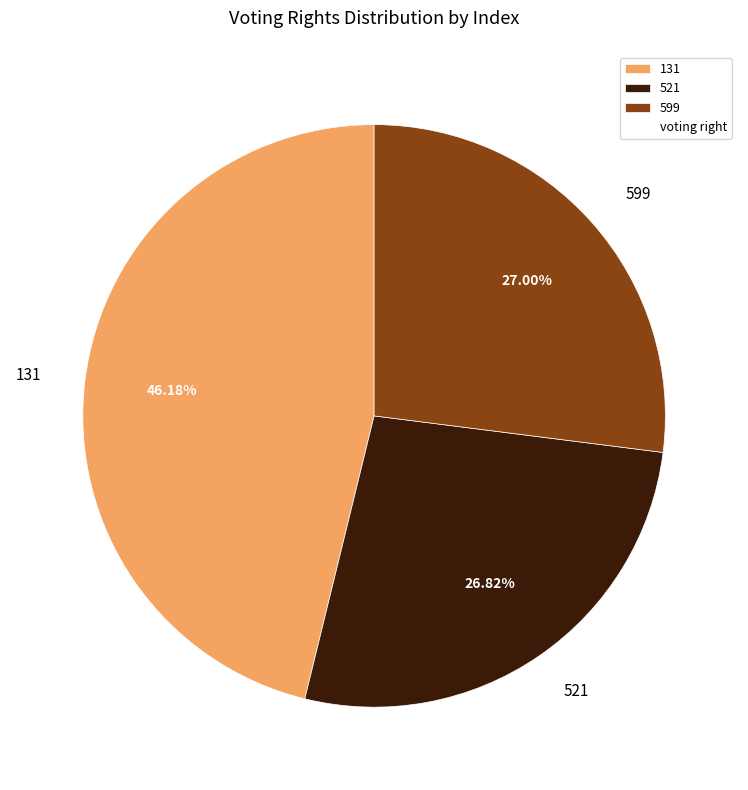

Is 521 the majority of the pie?

No